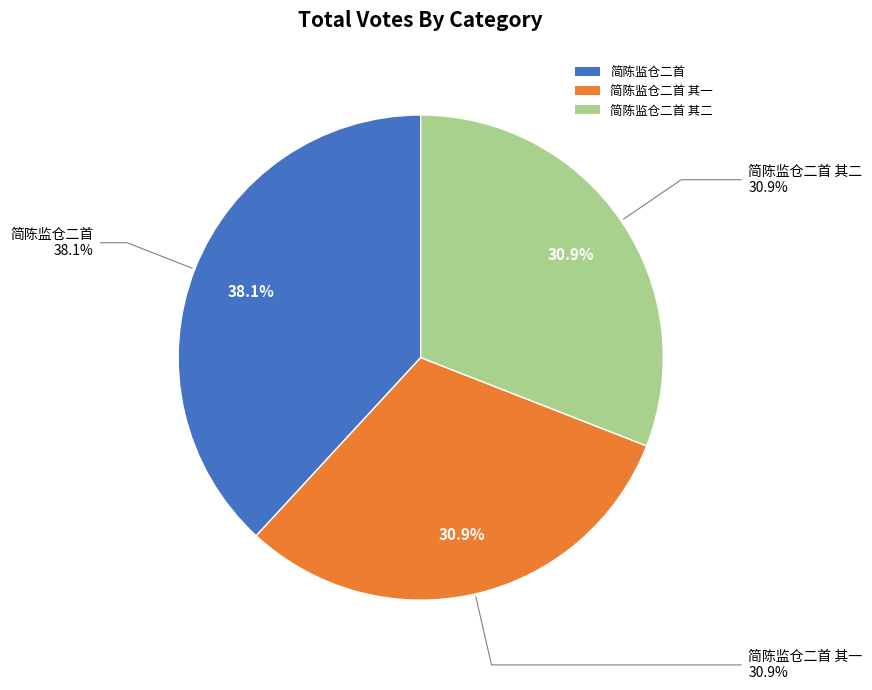

To the nearest percent, what percentage of the pie is 简陈监仓二首 其一?

31%